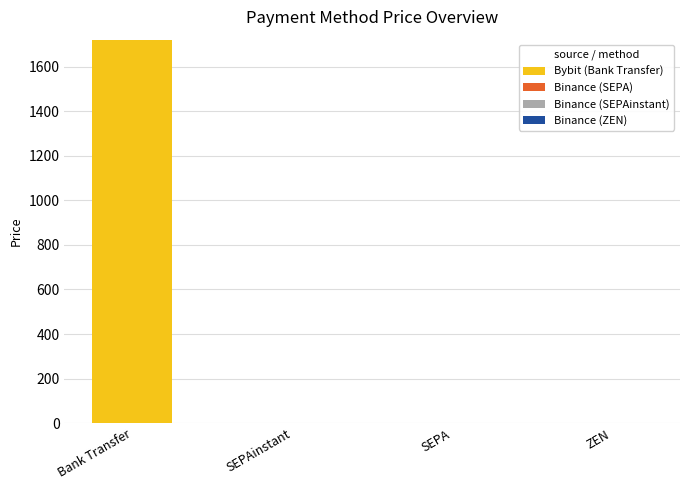

At which label does Bybit (Bank Transfer) reach its peak?

Bank Transfer